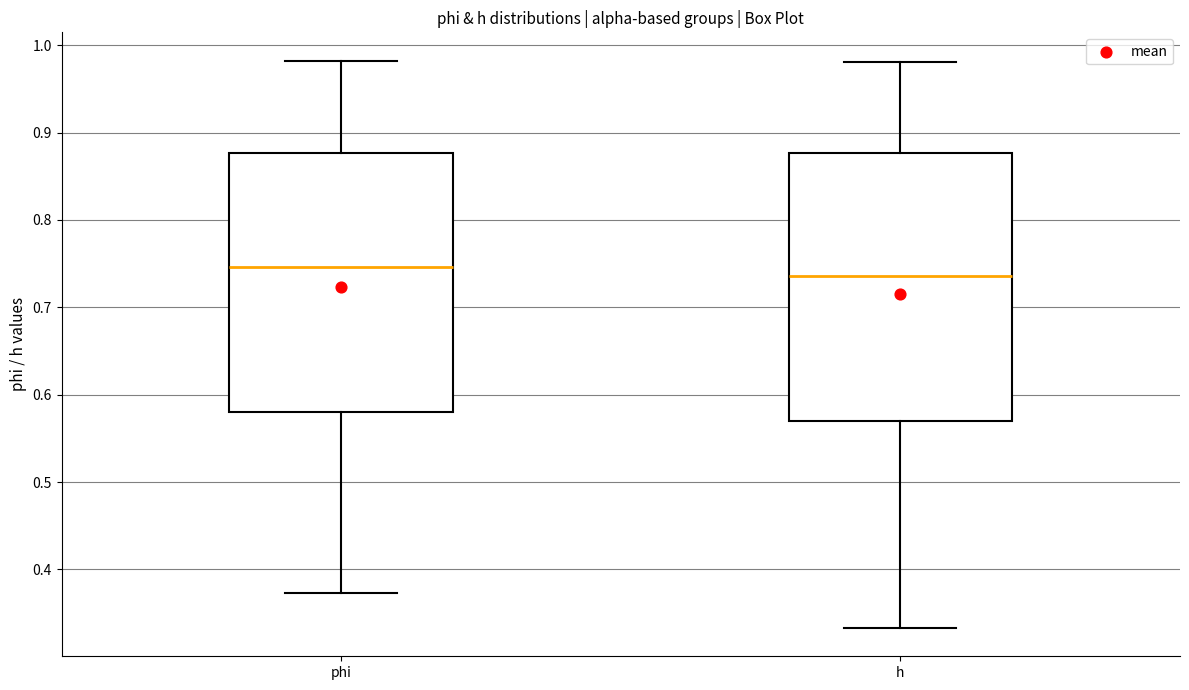

Where is the upper edge of the box for h on the y-axis? The values are not printed on the chart, so give them approximately, as read against the axis.

0.88